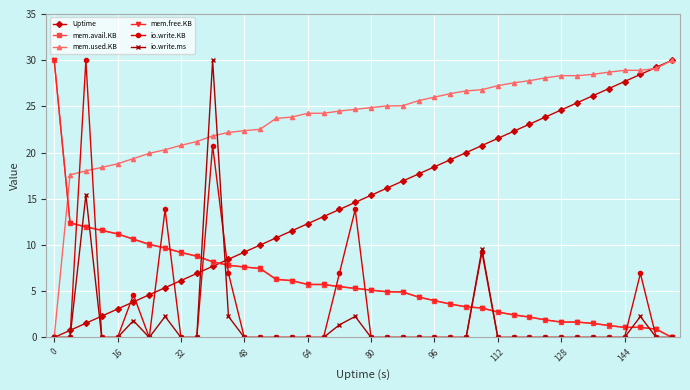

True or false: Uptime has more than 1 interior local peaks.

False